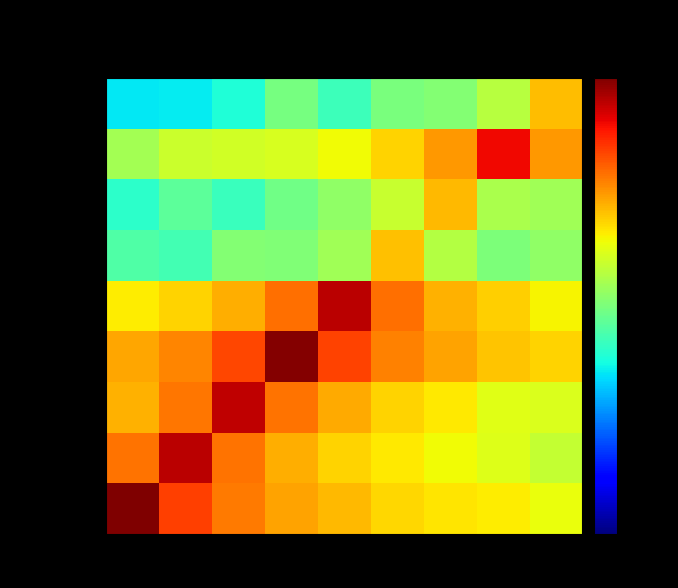

List the series in order of their peak value, lowest first.

Suyama, Dodsworth, King, Callahan, Leverling, Buchanan, Fuller, Peacock, Davolio